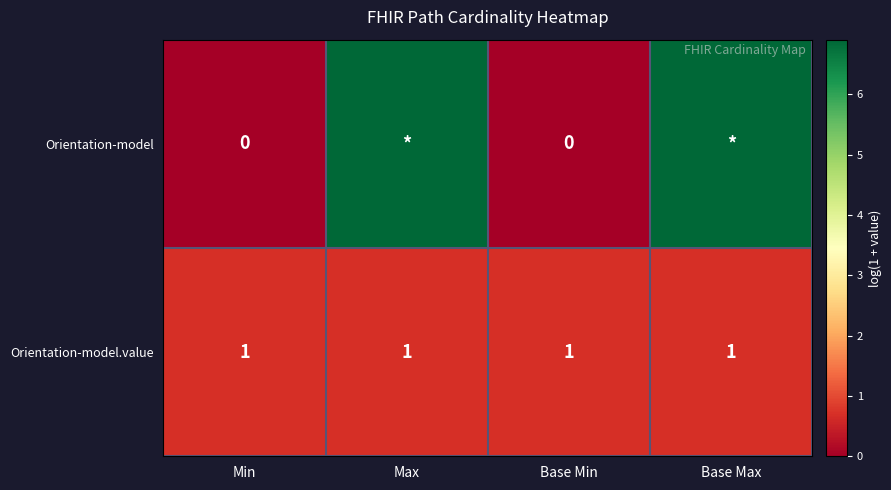

How many distinct data groups are displayed?

2